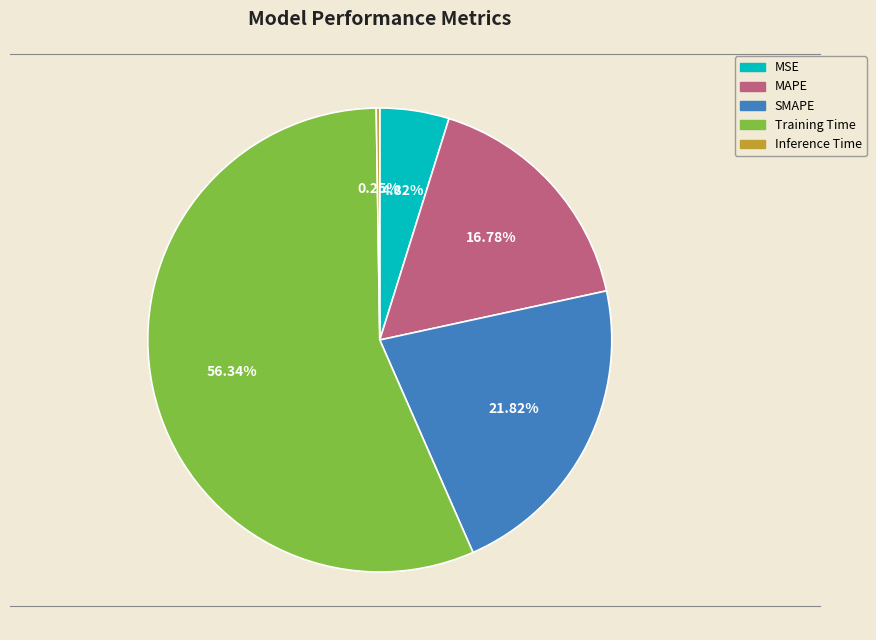

What is the majority slice?

Training Time